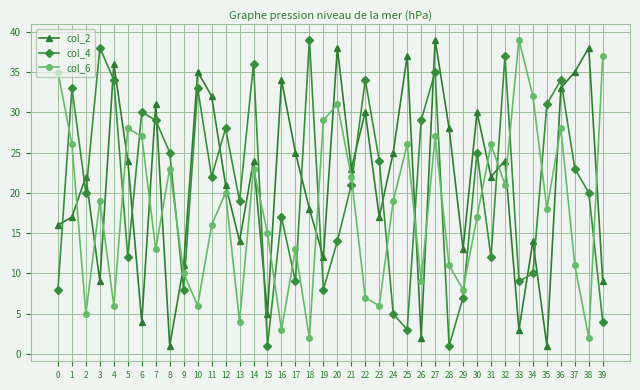

At which label does col_2 first exceed 23?

4